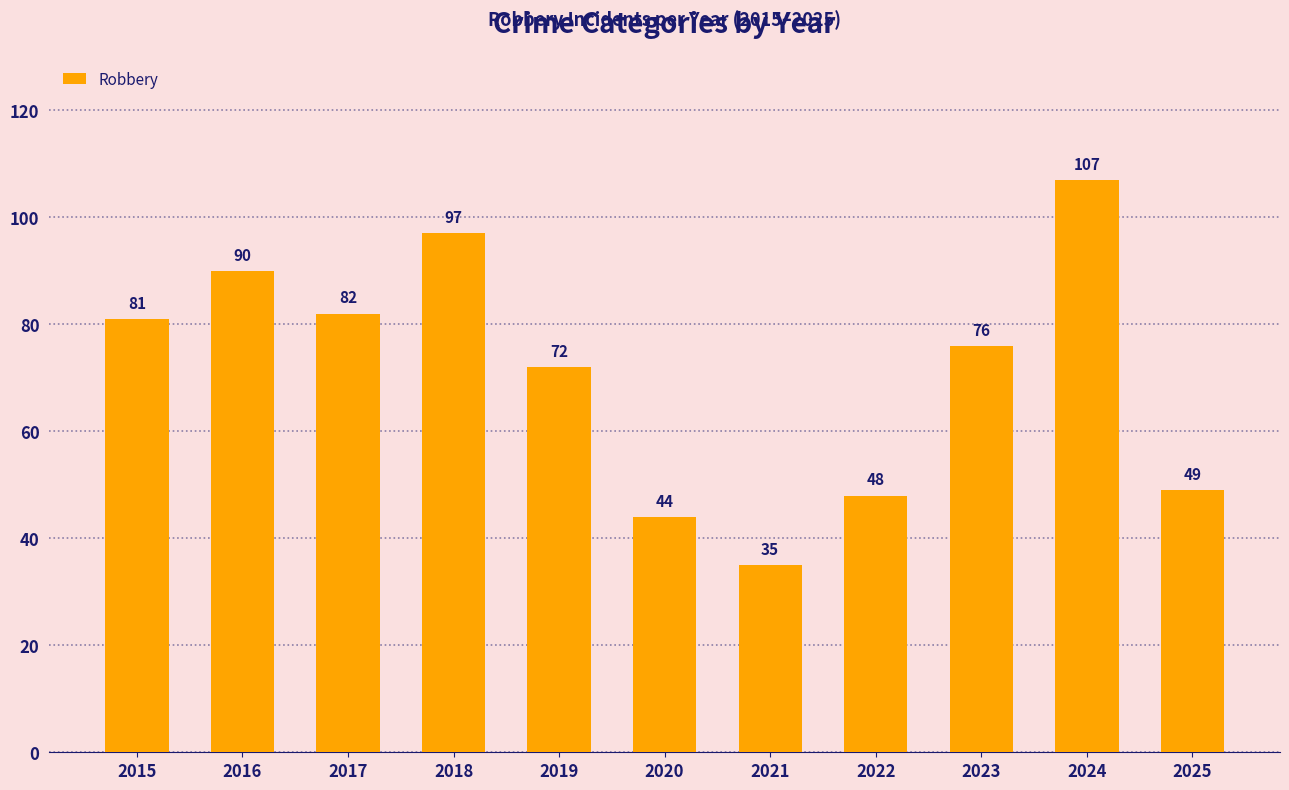

What is the sum of all values?

781